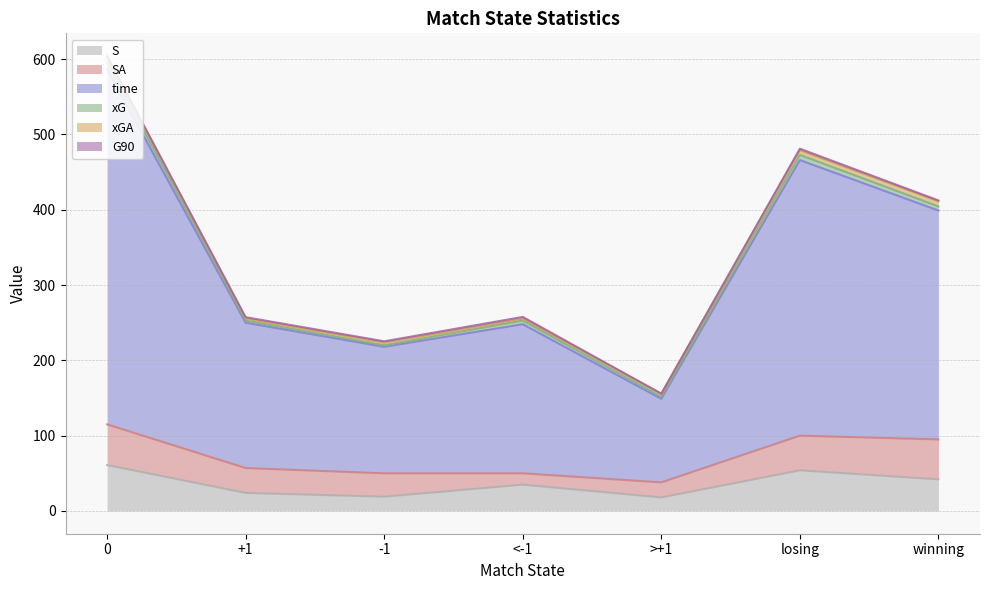

How many interior local valleys does the G90 series have?

2